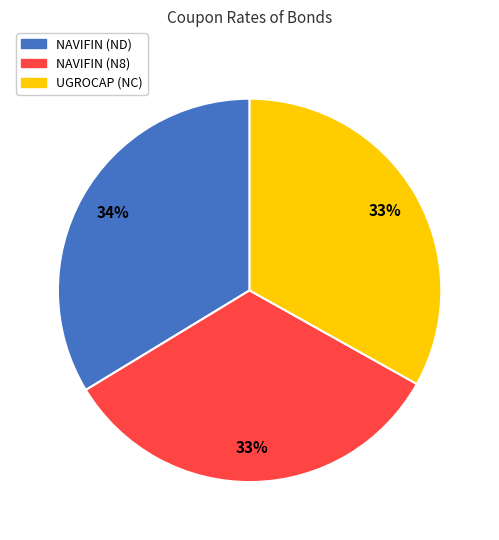

True or false: NAVIFIN (N8) accounts for 39% of the total.

False